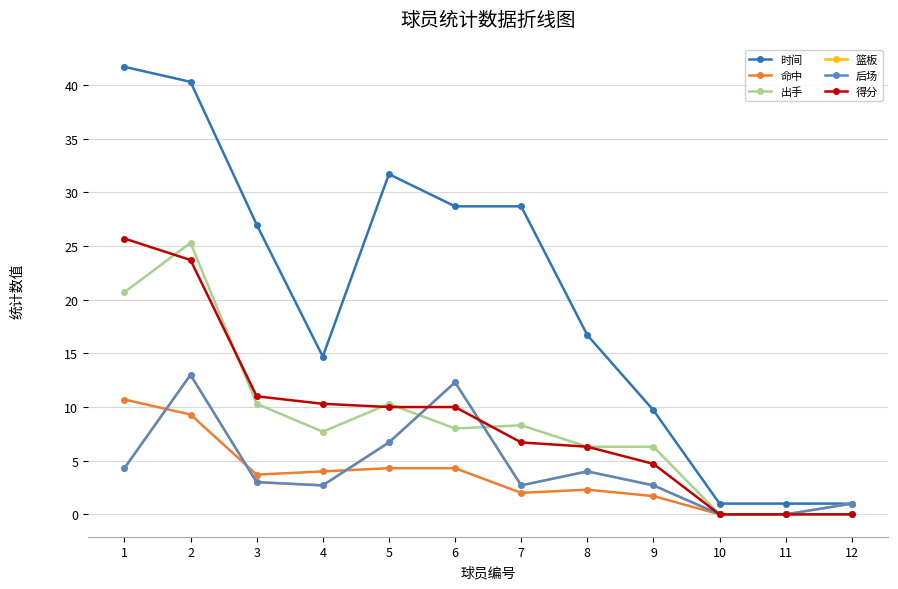

Where is 后场 nearest to the value 6?

5